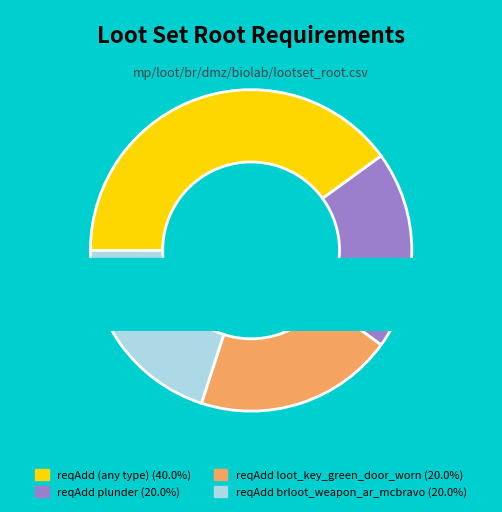

To the nearest percent, what is the combined percentage of reqAdd loot_key_green_door_worn and reqAdd brloot_weapon_ar_mcbravo?

40%